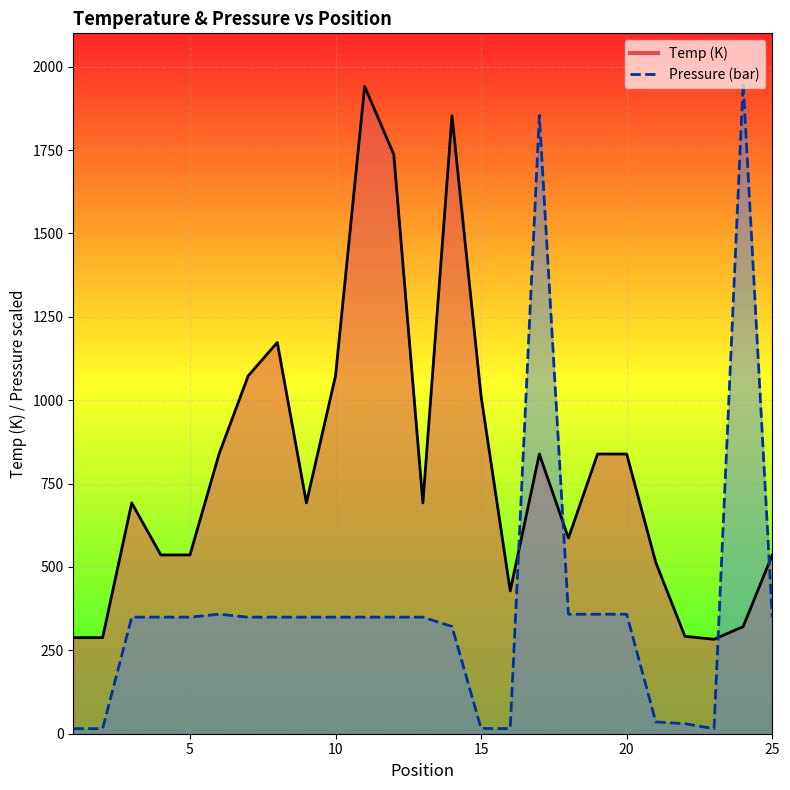

What is the smallest value displayed?

15.2